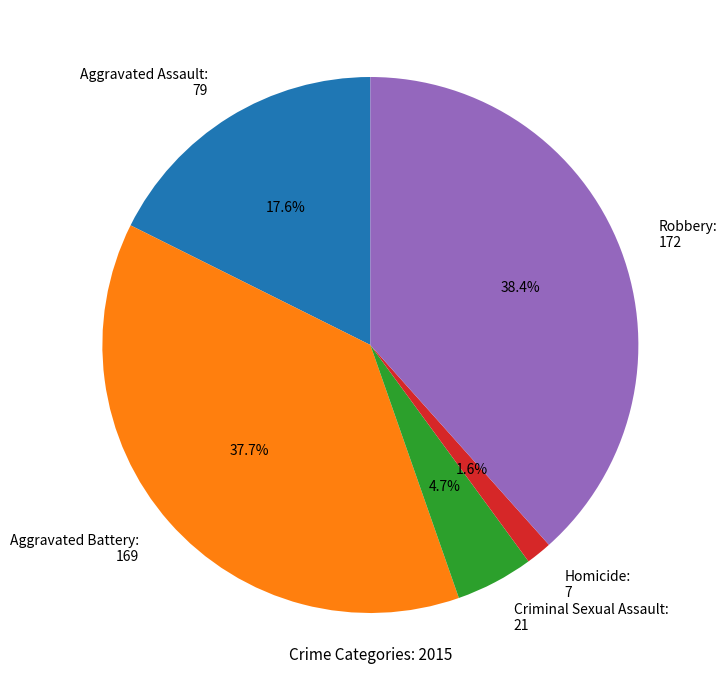

Which category has the smallest portion of the pie?

Homicide